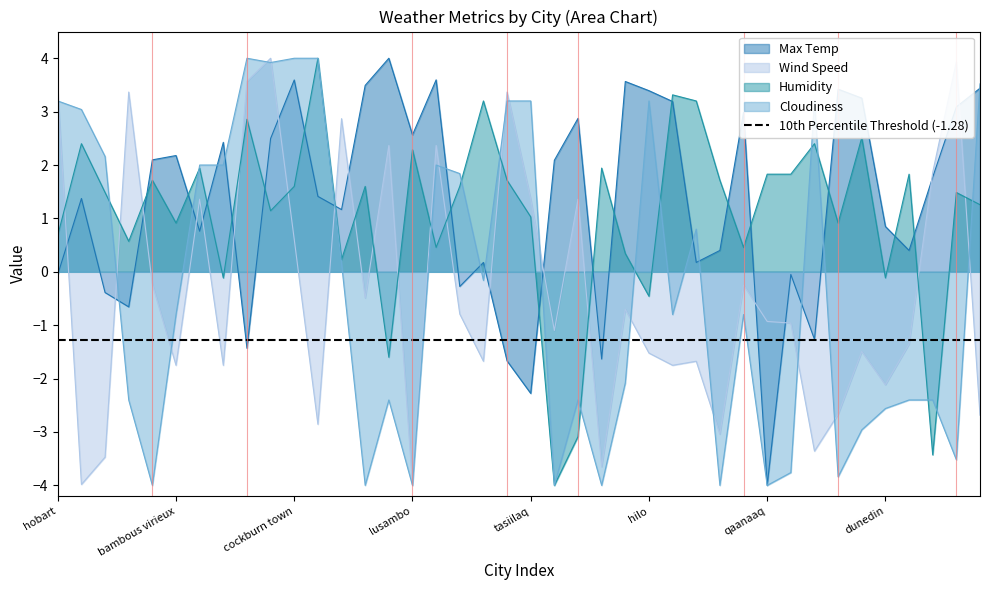

Which category has the lowest value across all series?

qaanaaq